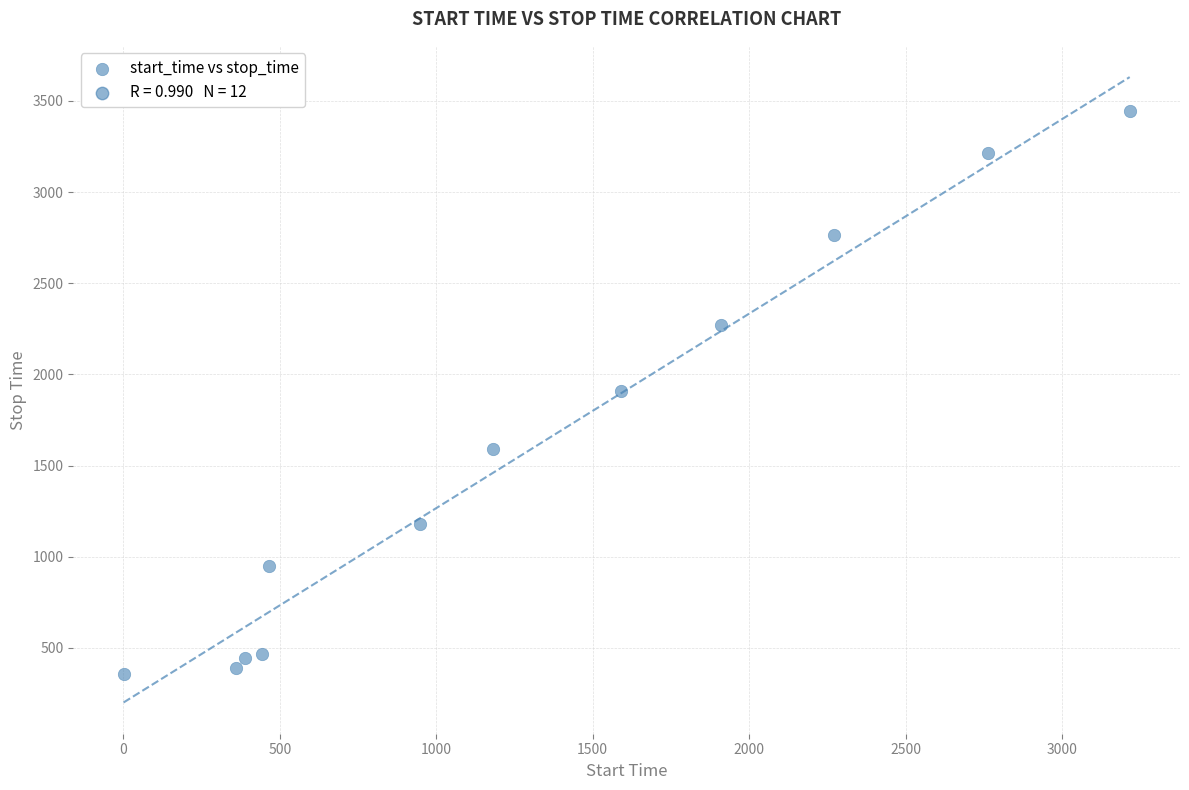

What is the range of X values (max minus min)?

3215